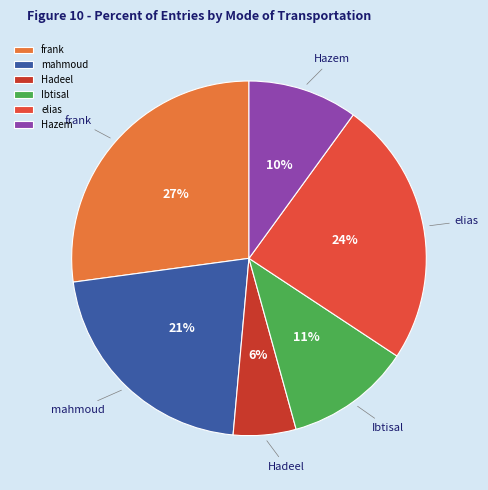

True or false: frank accounts for 27% of the total.

True